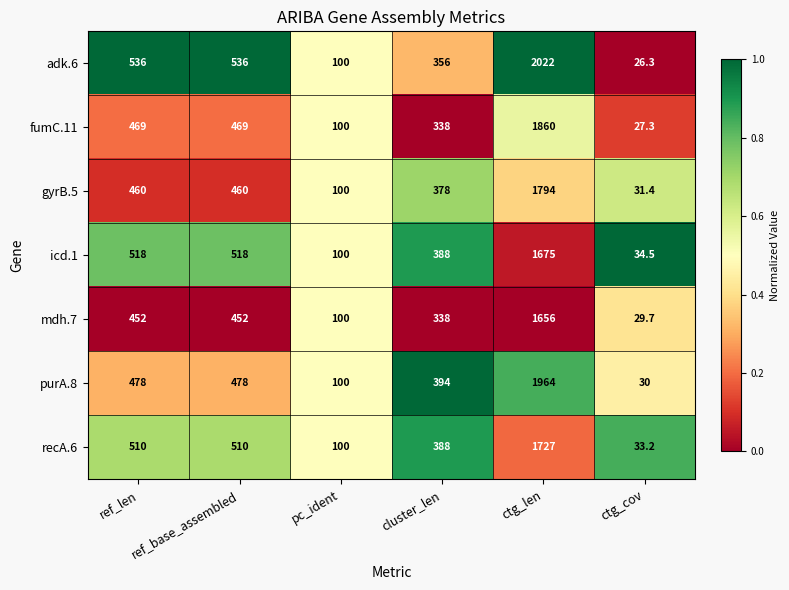

Rank the series by their maximum value, from highest to lowest.

adk.6, purA.8, fumC.11, gyrB.5, recA.6, icd.1, mdh.7